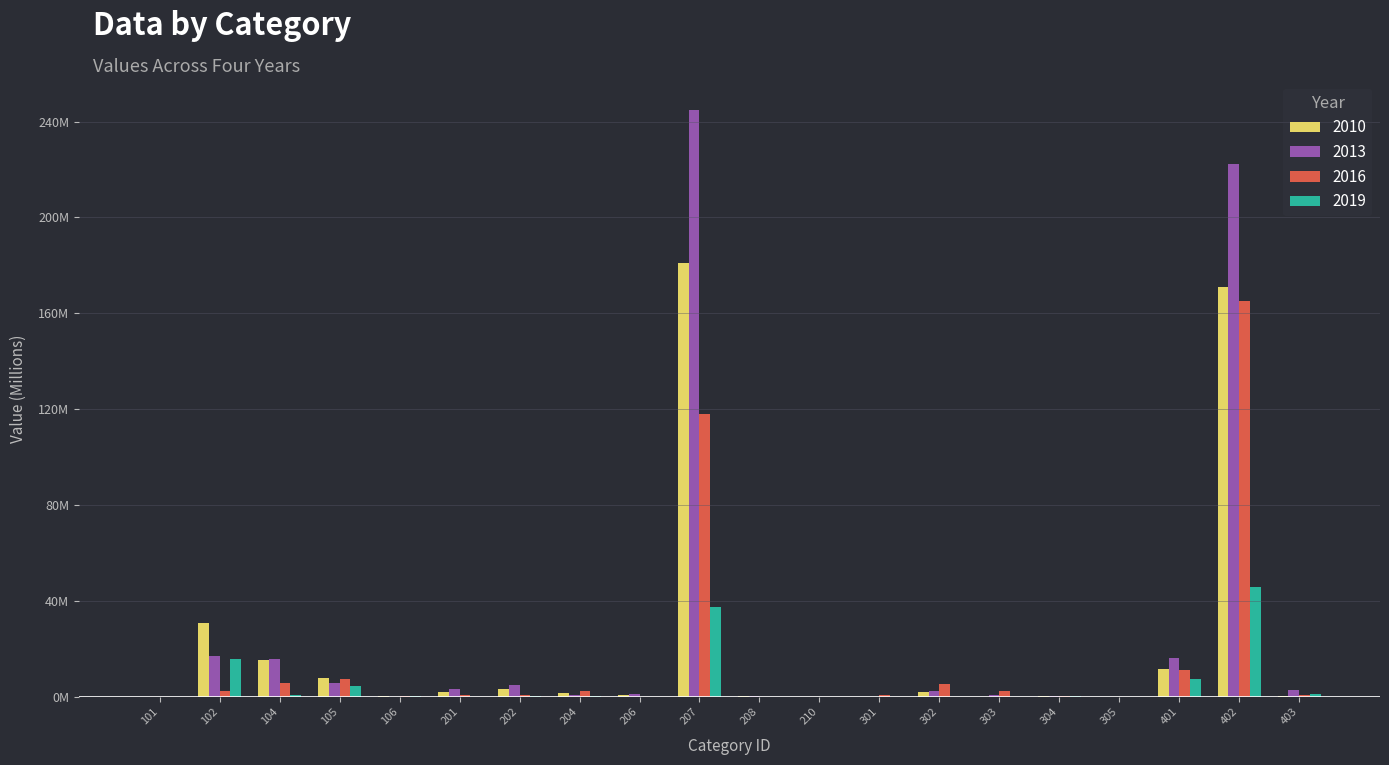

At which category is the sum across all series the highest?

402